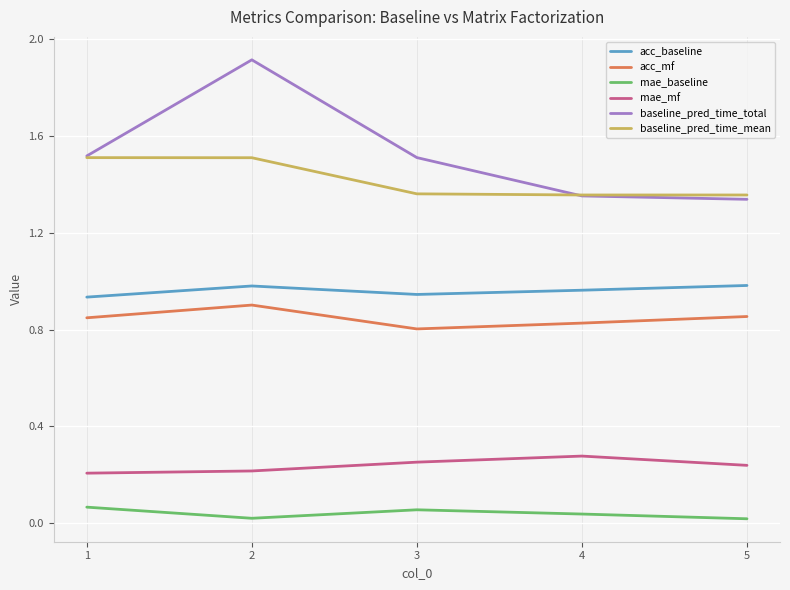

Which series has the largest total across all categories?

baseline_pred_time_total